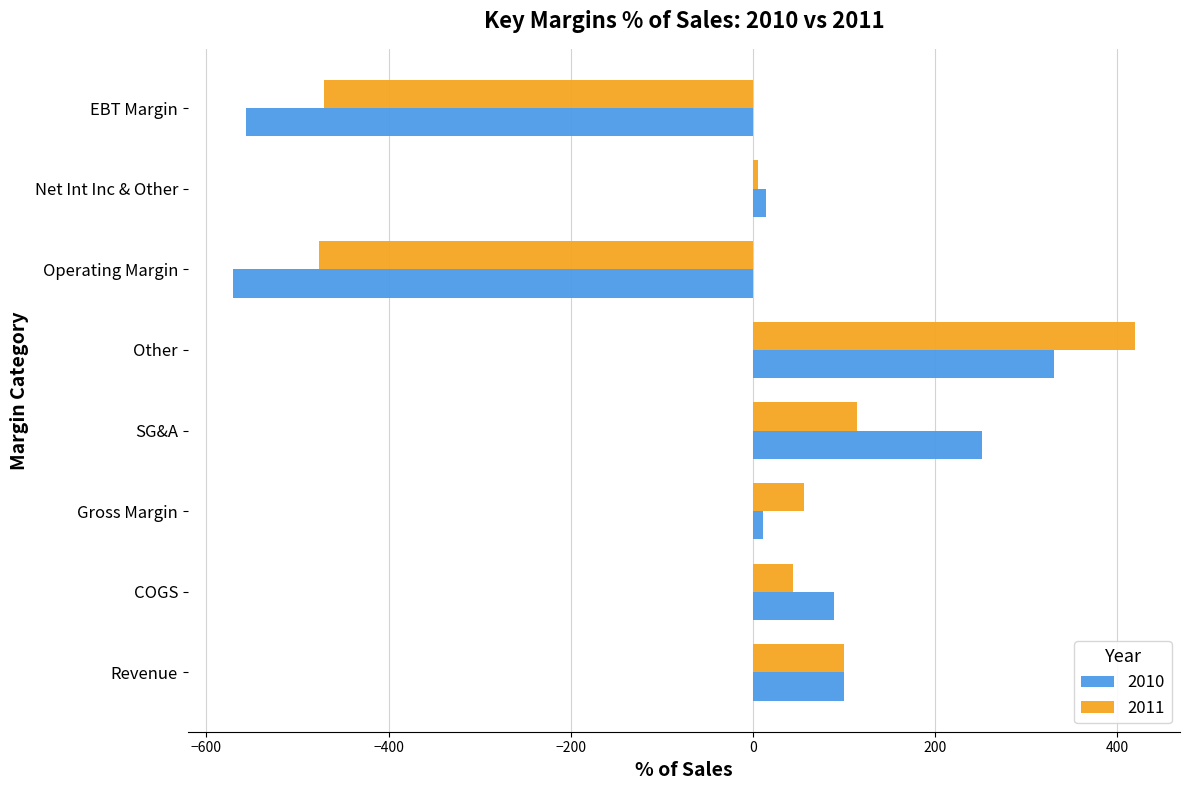

Is the value of 2010 at Revenue greater than the value of 2011 at Other?

No